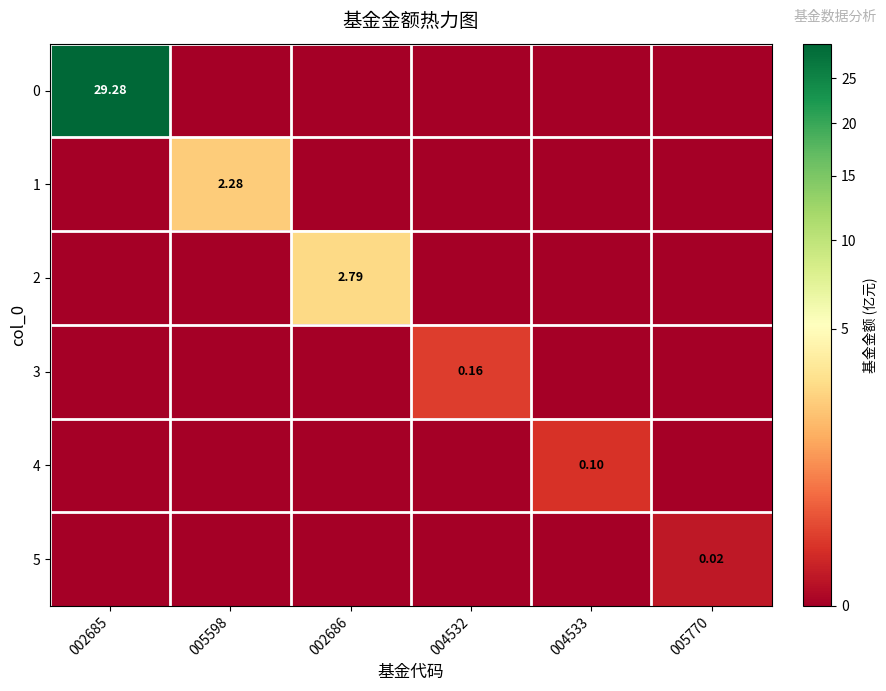

Is the value of 1 at 005598 greater than the value of 5 at 005770?

Yes